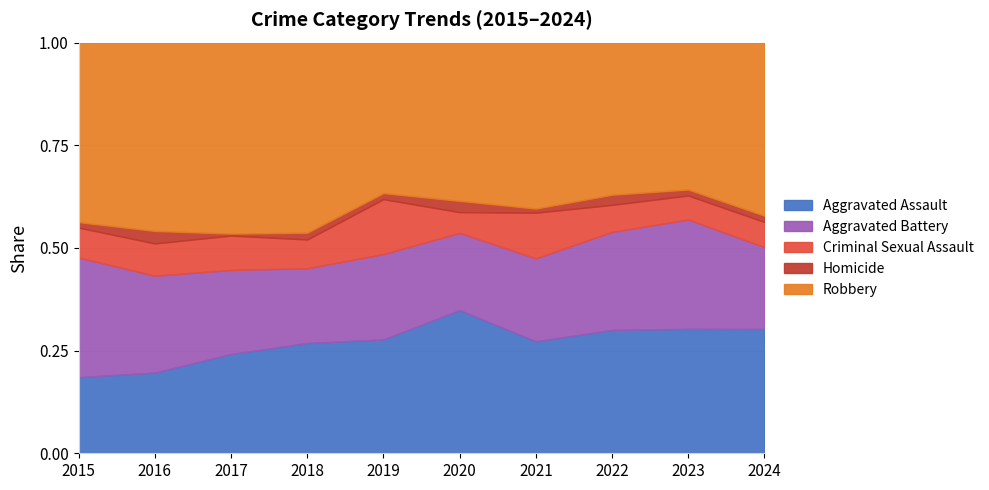

What is the value of the Criminal Sexual Assault point at the 8th from the left?

16